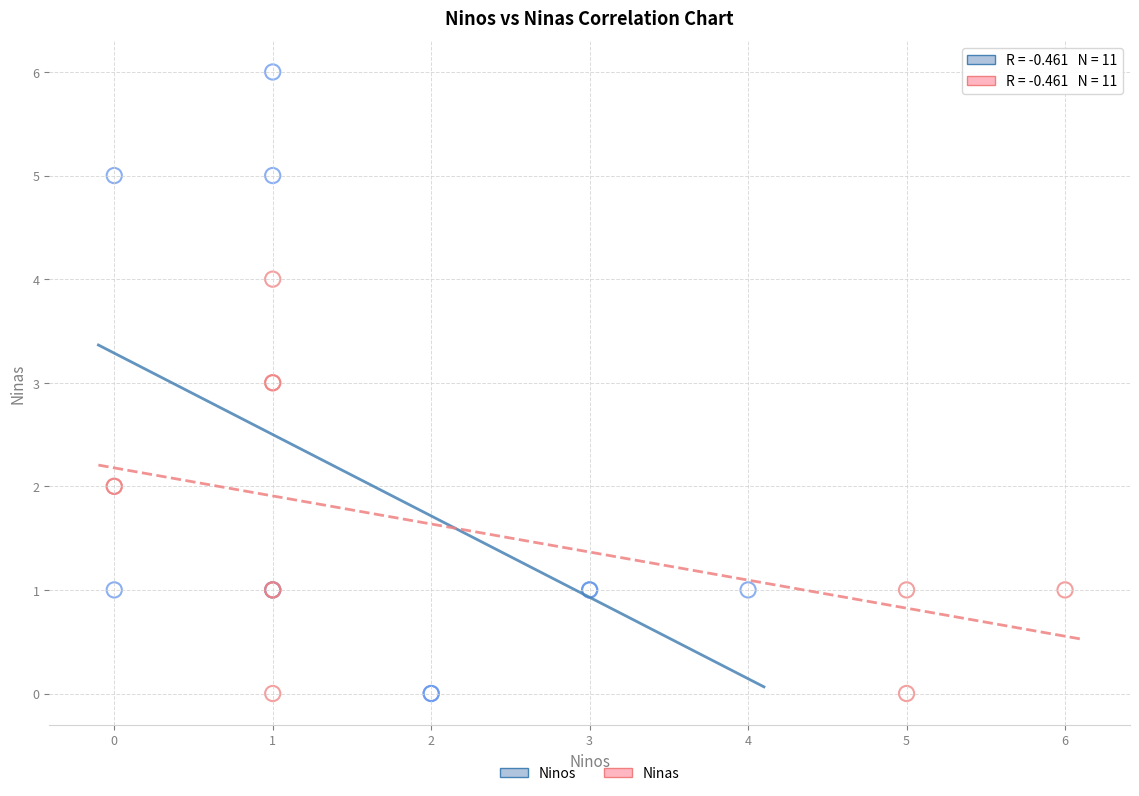

Which series has the largest Y range (max minus min)?

Ninos